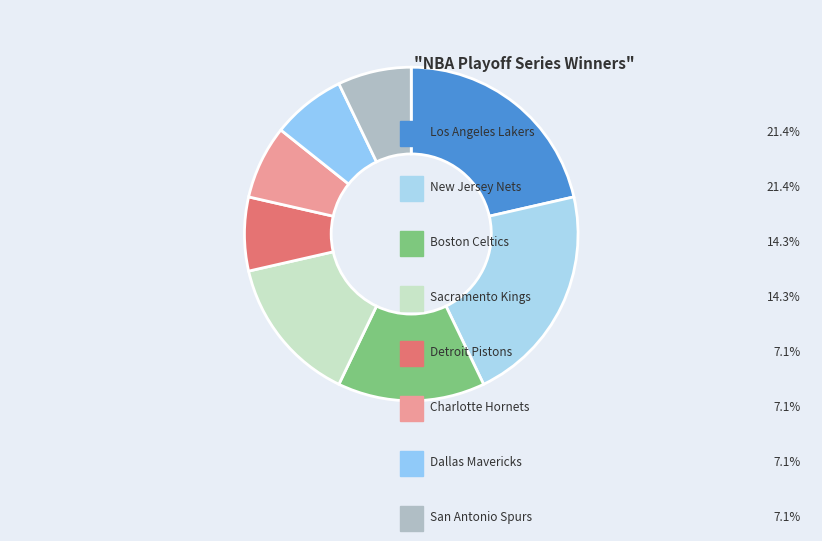

How many slices are in this pie chart?

8